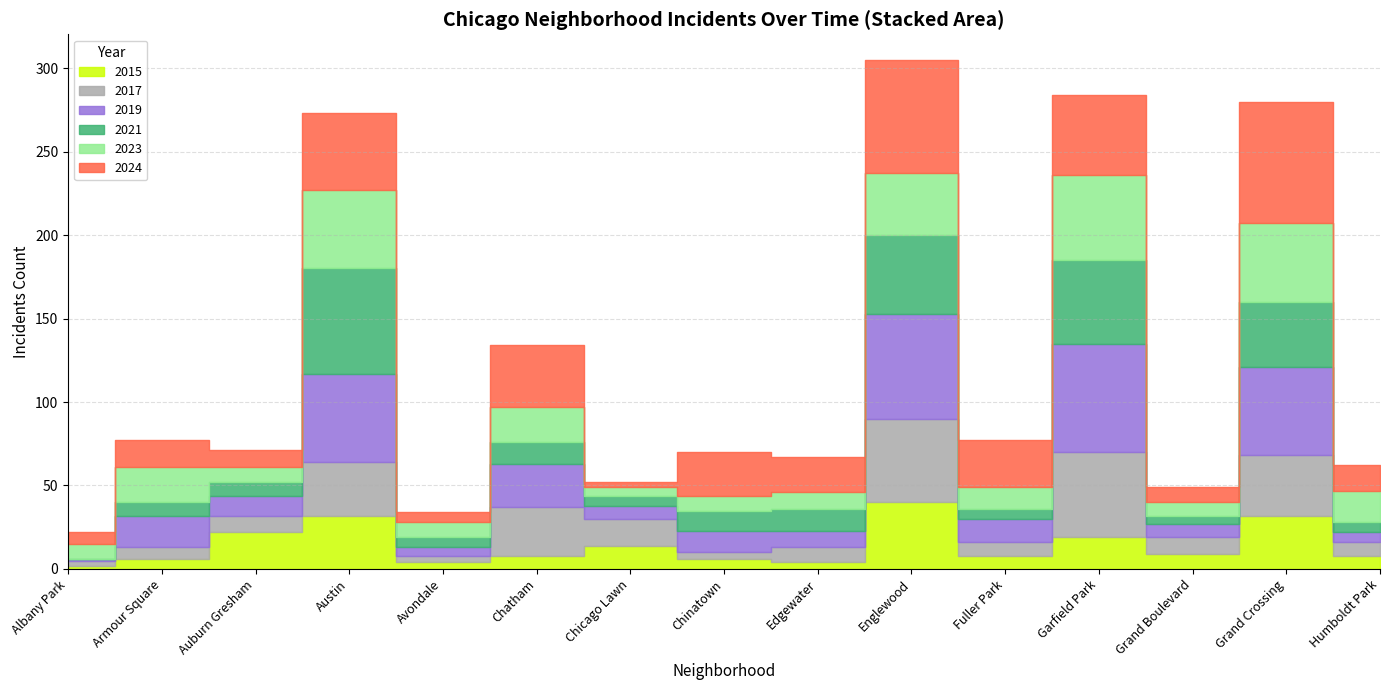

What is the value of the 2017 point at the 10th from the left?

50